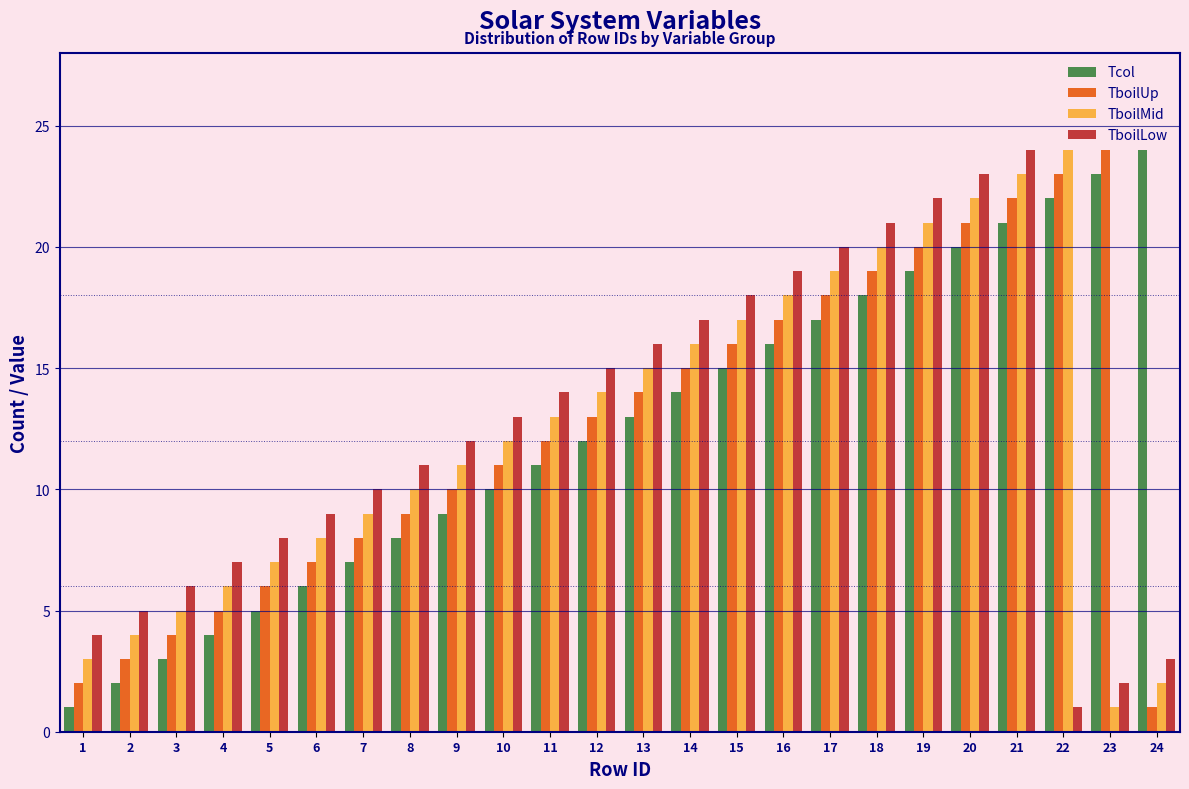

The value of Tcol at 9 is 9. True or false?

True